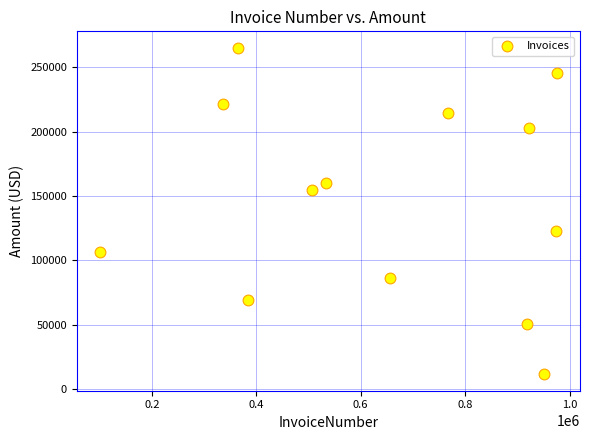

What is the range of Y values (max minus min)?

253918